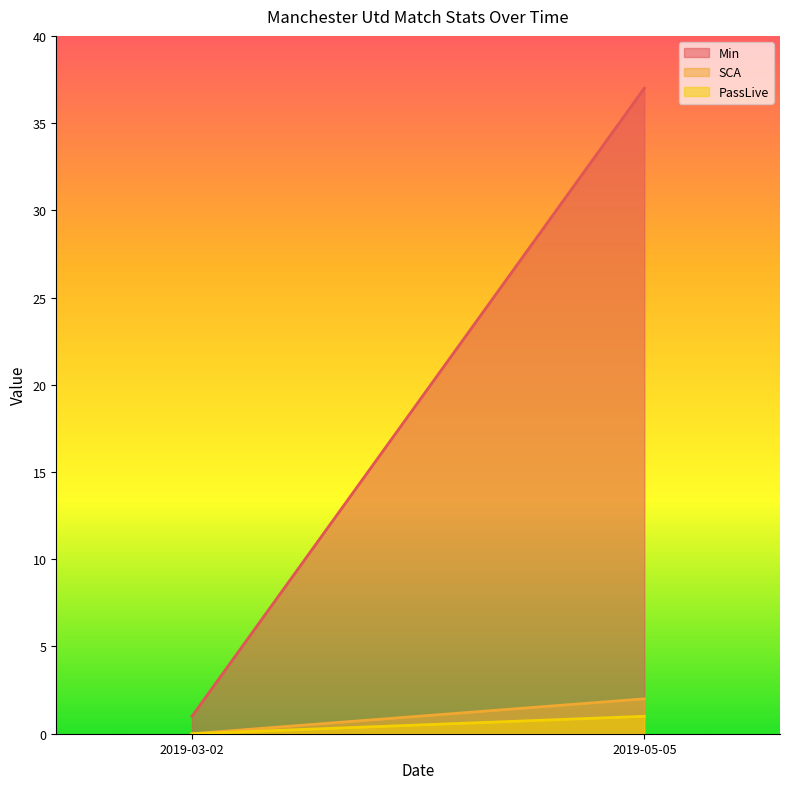

Which series has the widest spread of values?

Min